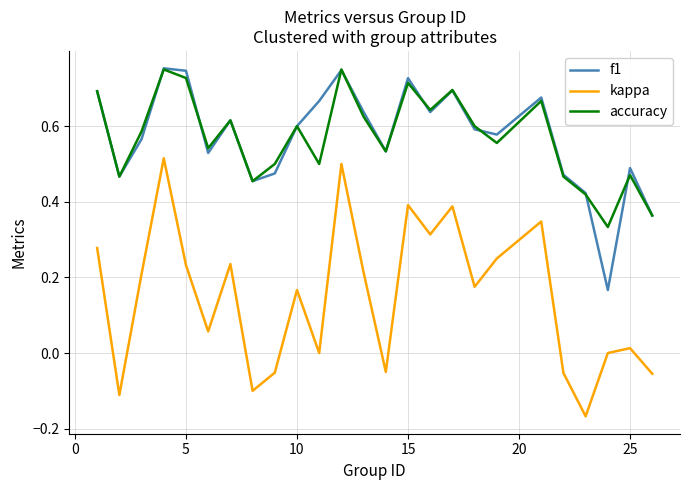

At how many categories does at least one series exceed 0?

25